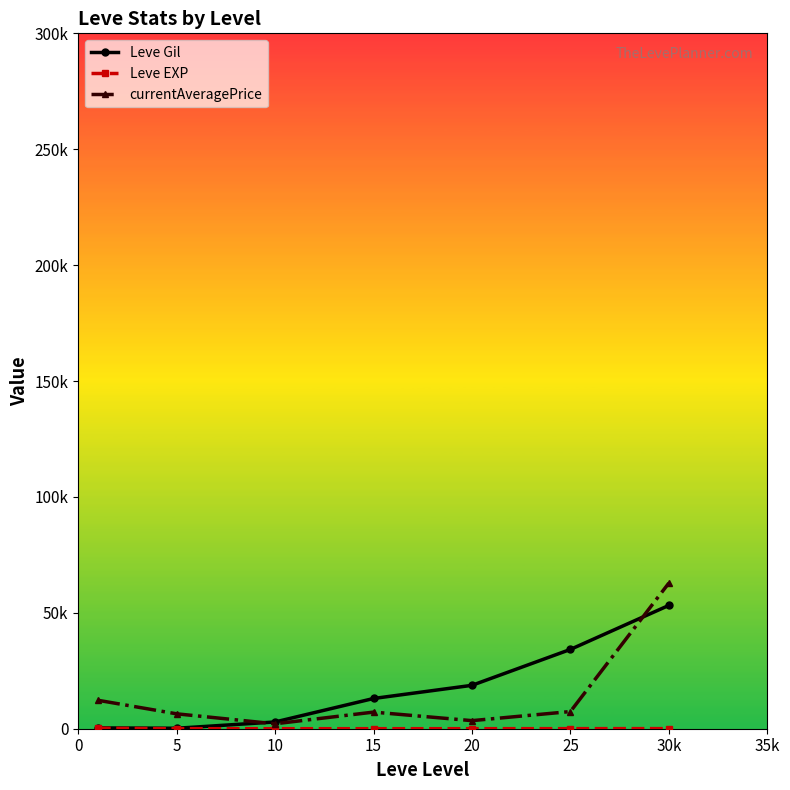

Reading left to right, what are all the values shown in this chart?

Leve Gil: 349.8	201.7	2913.3	13040.0	18720.0	34211.7	53202.5
Leve EXP: 210.7	4.8	9.5	12.7	18.0	33.7	52.8
currentAveragePrice: 12281.0	6428.7	2125.5	7167.8	3483.3	7409.8	62850.0